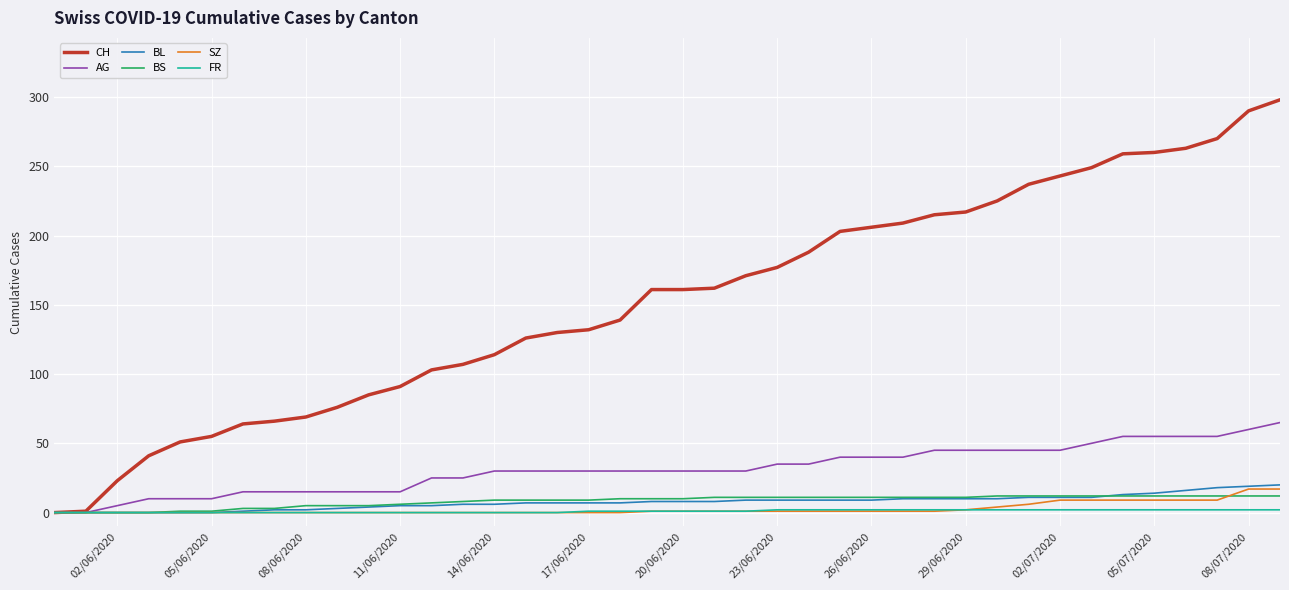

How many lines are shown in the chart?

6